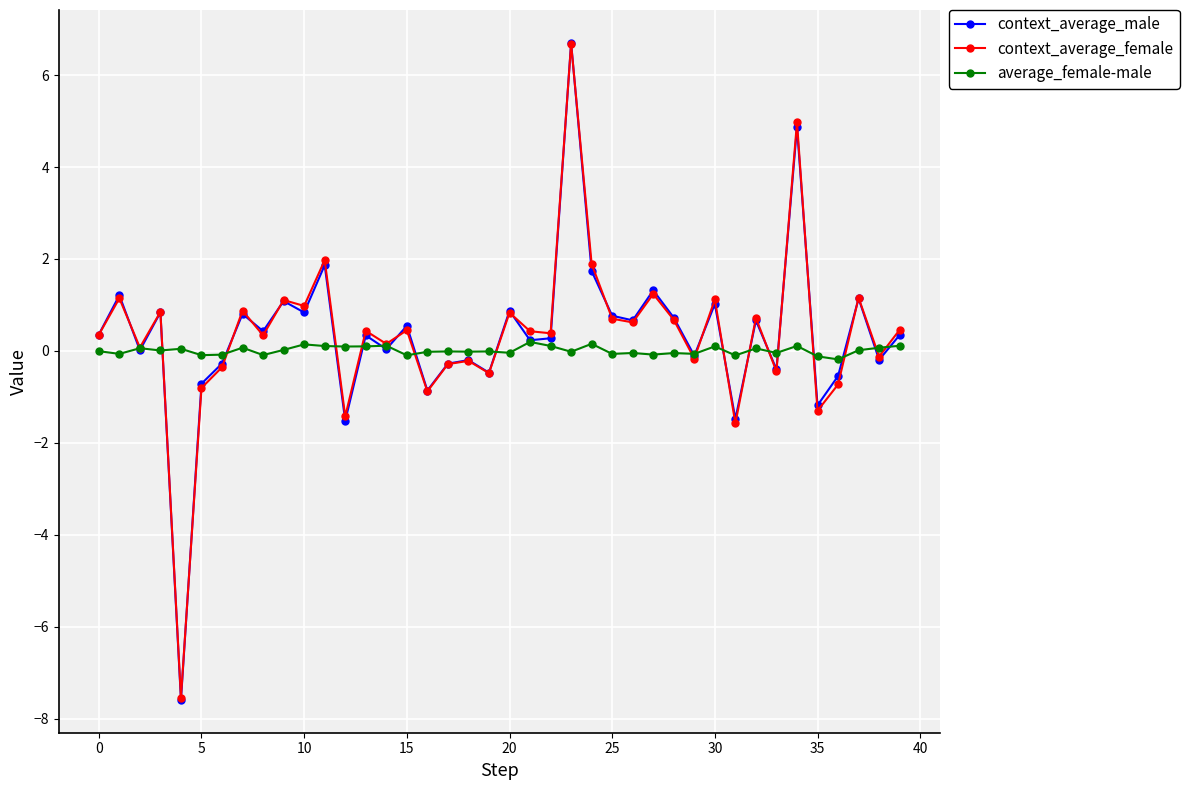

Which series has the largest range (max minus min)?

context_average_male